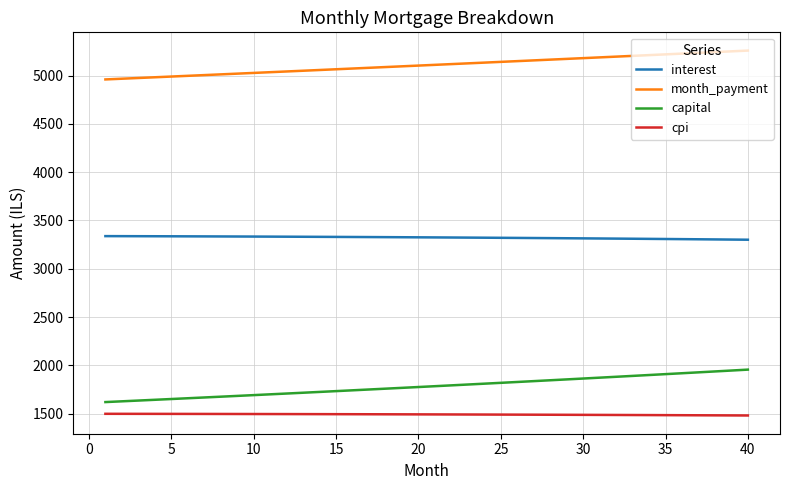

Rank the series by their maximum value, from lowest to highest.

cpi, capital, interest, month_payment